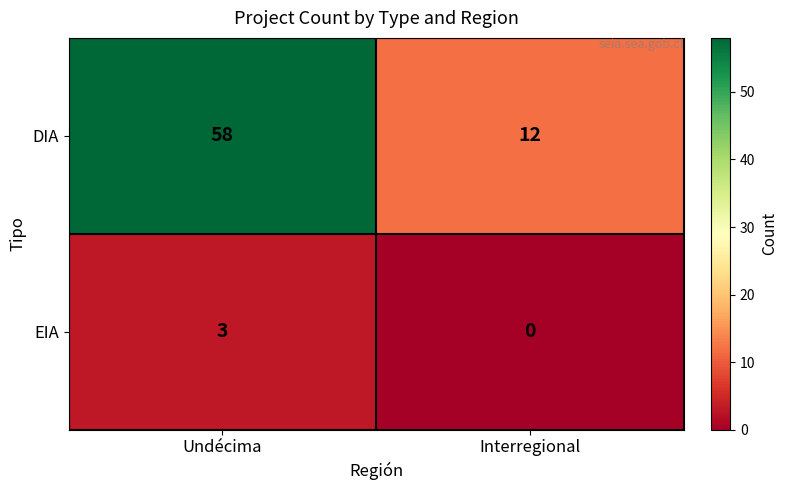

Where is EIA nearest to the value 1?

Interregional